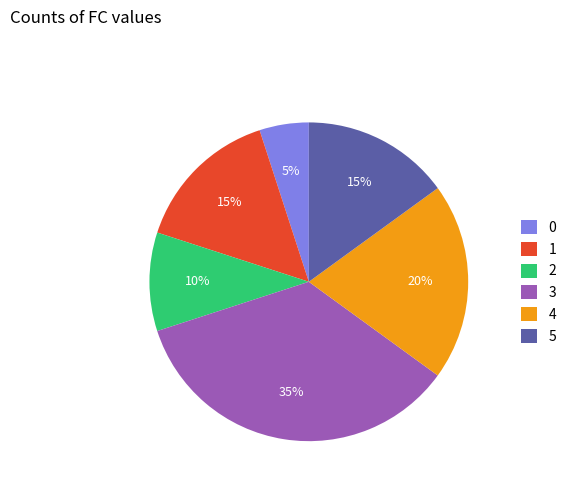

Is it true that 3 is 35% of the pie?

True